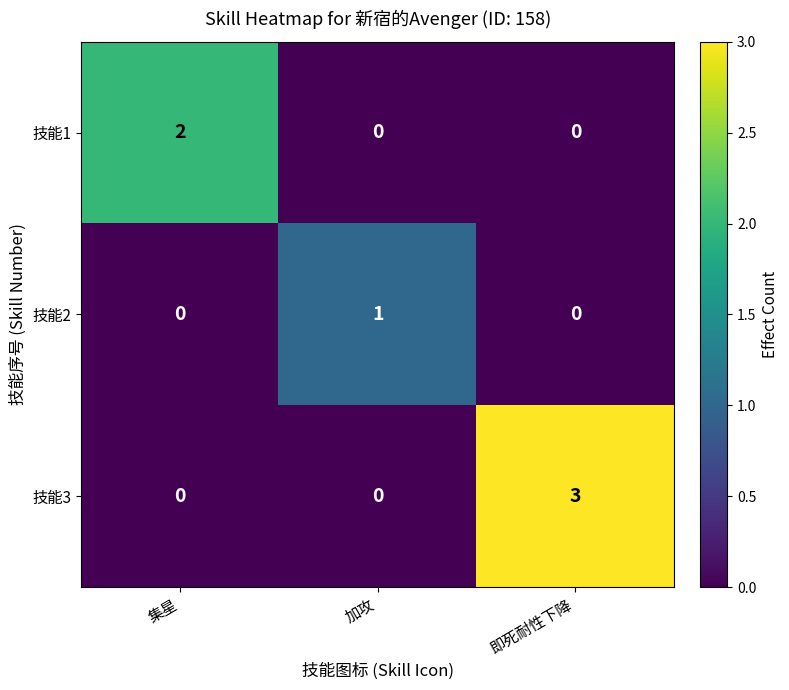

The value of 技能3 at 即死耐性下降 is 1. True or false?

False